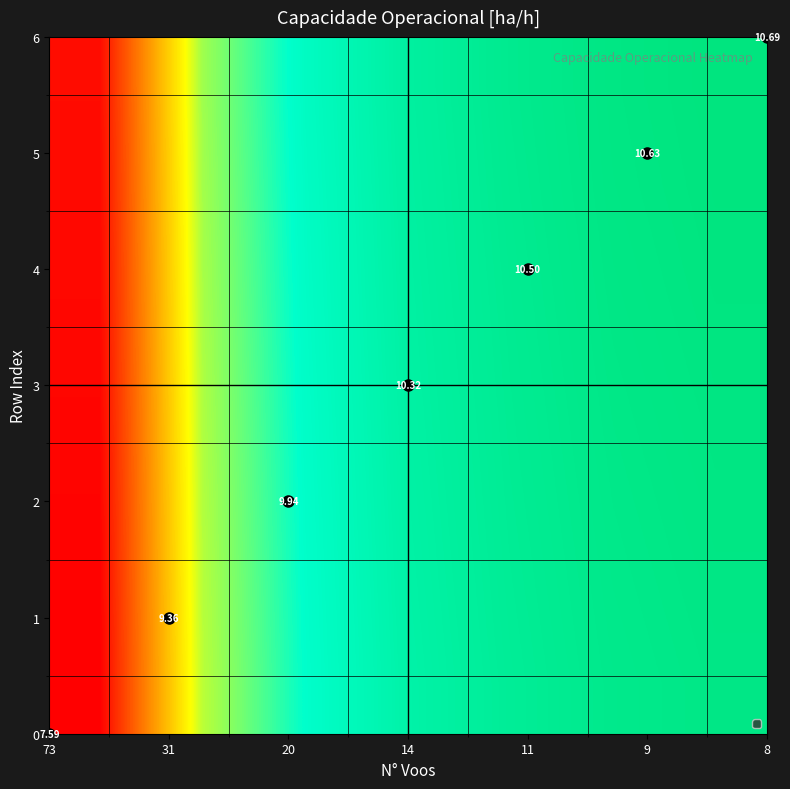

At how many categories does at least one series exceed 9?

6